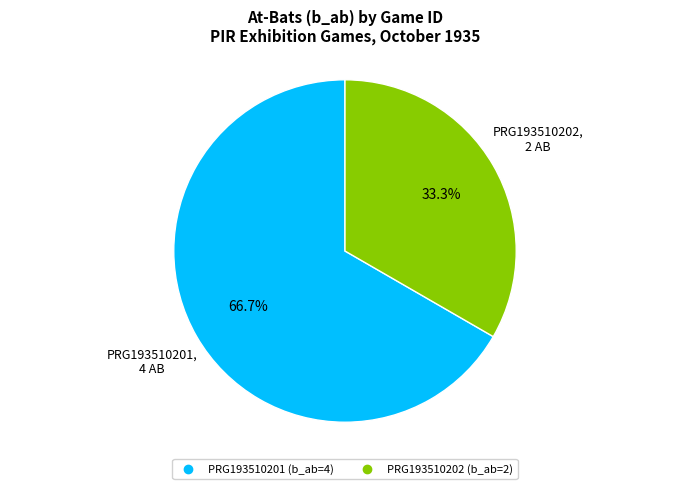

To the nearest percent, what is the difference between the largest and smallest slice percentages?

33%